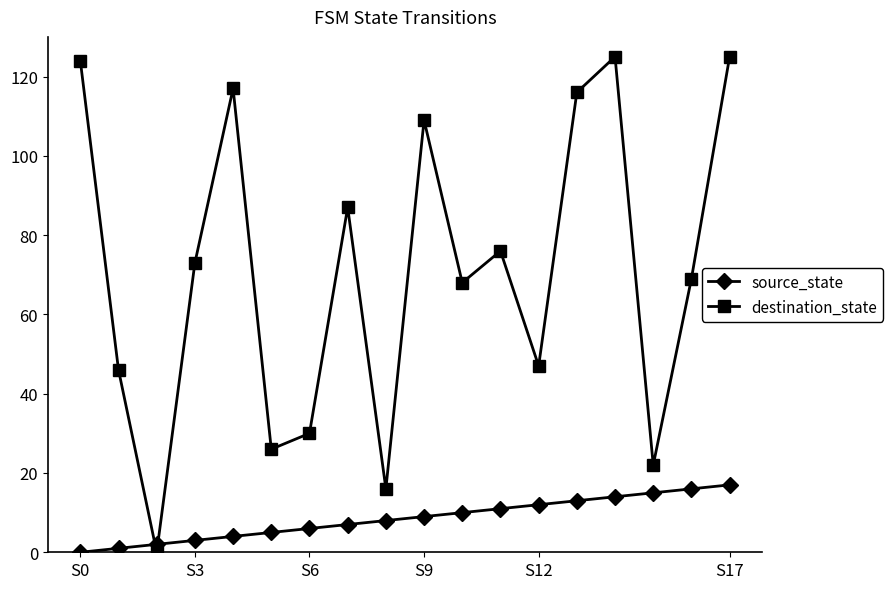

Which series has the widest spread of values?

destination_state